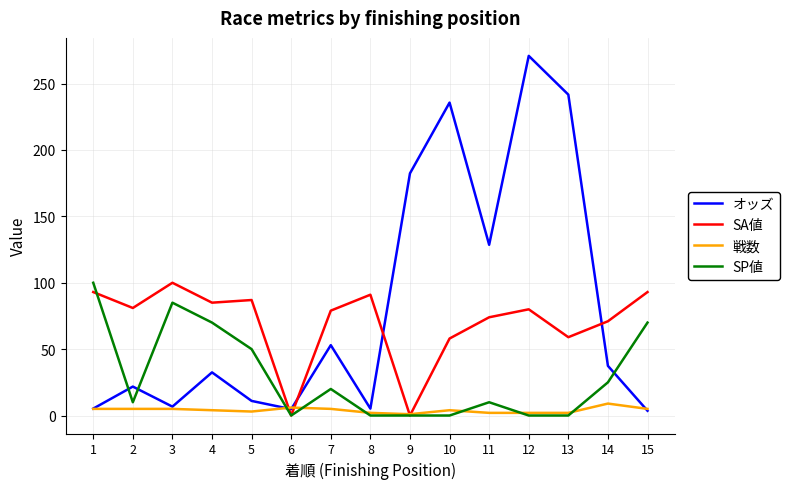

Which series has the largest total across all categories?

オッズ